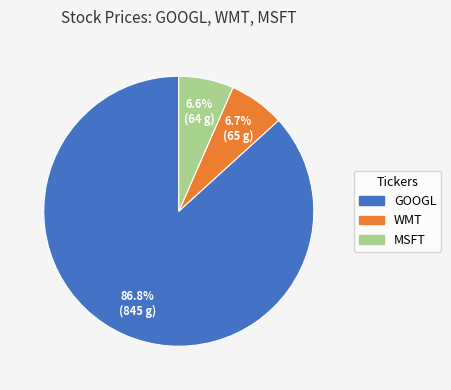

Count the number of slices in the pie.

3